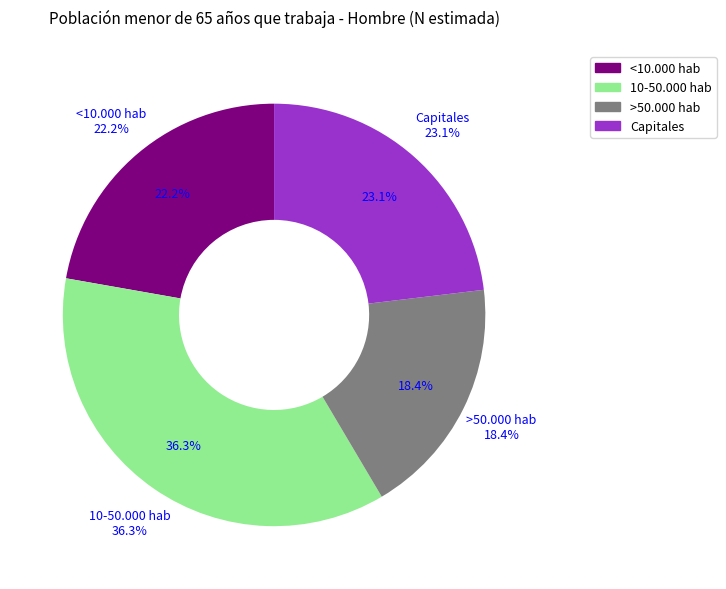

Is it true that <10.000 hab is 22% of the pie?

True